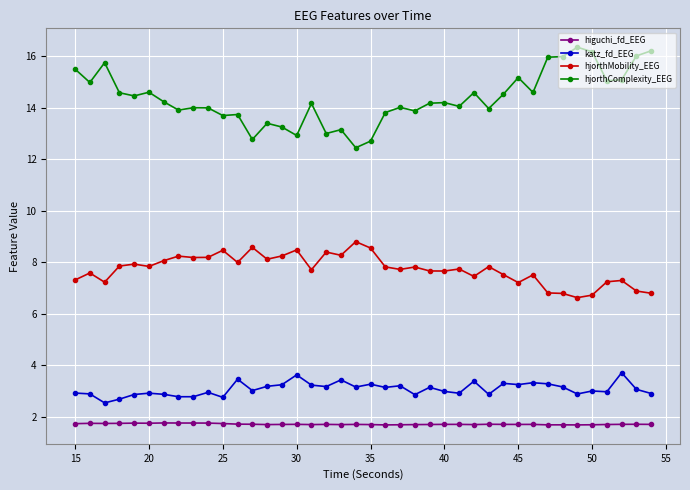

What is the maximum value for hjorthMobility_EEG?

8.8